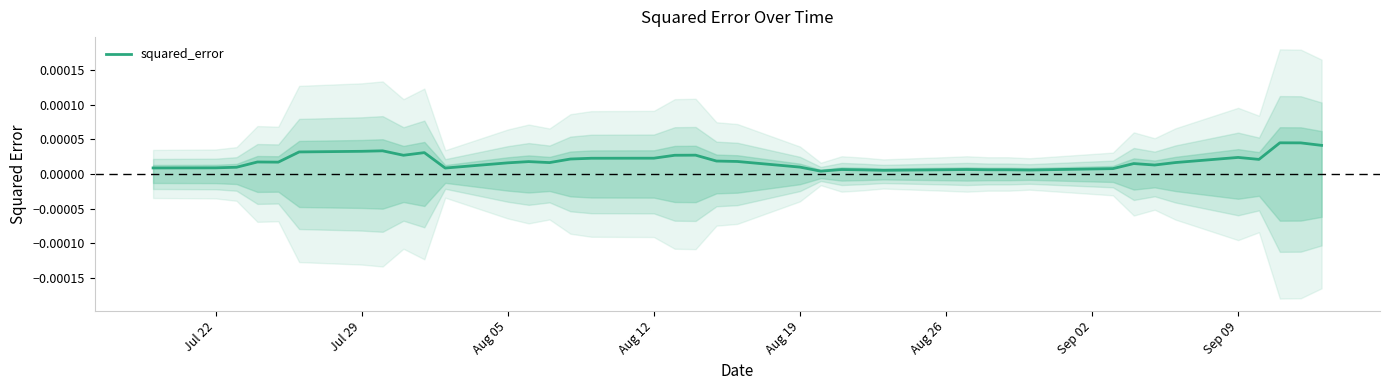

How many interior local valleys (lower than both neighbors) does the data have?

10